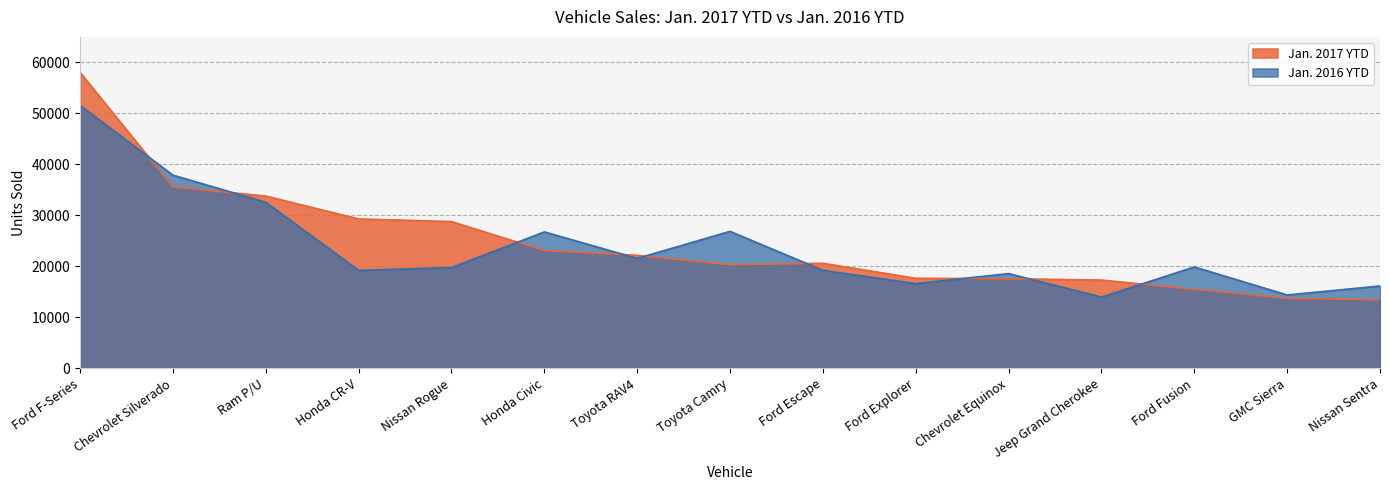

Reading left to right, extract all data points from this chart.

Jan. 2017 YTD: 57995	35553	33769	29287	28760	23095	22155	20313	20588	17650	17574	17301	15515	13732	13444
Jan. 2016 YTD: 51540	37863	32564	19208	19762	26741	21554	26848	19219	16614	18574	13975	19877	14381	16144